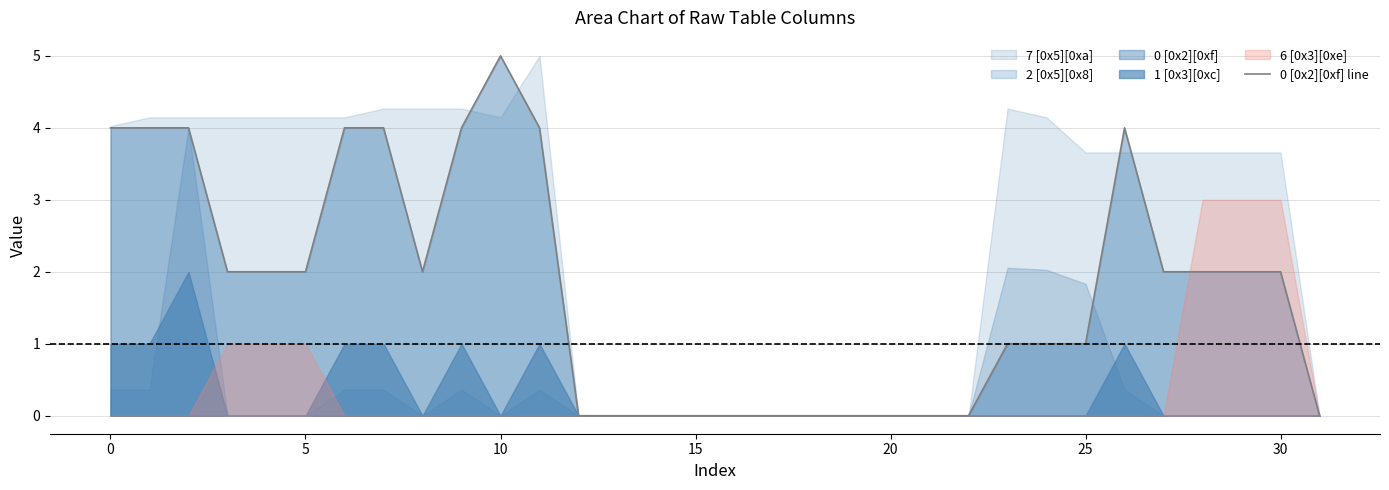

The value of 0 [0x2][0xf] line at 5 is 2. True or false?

True